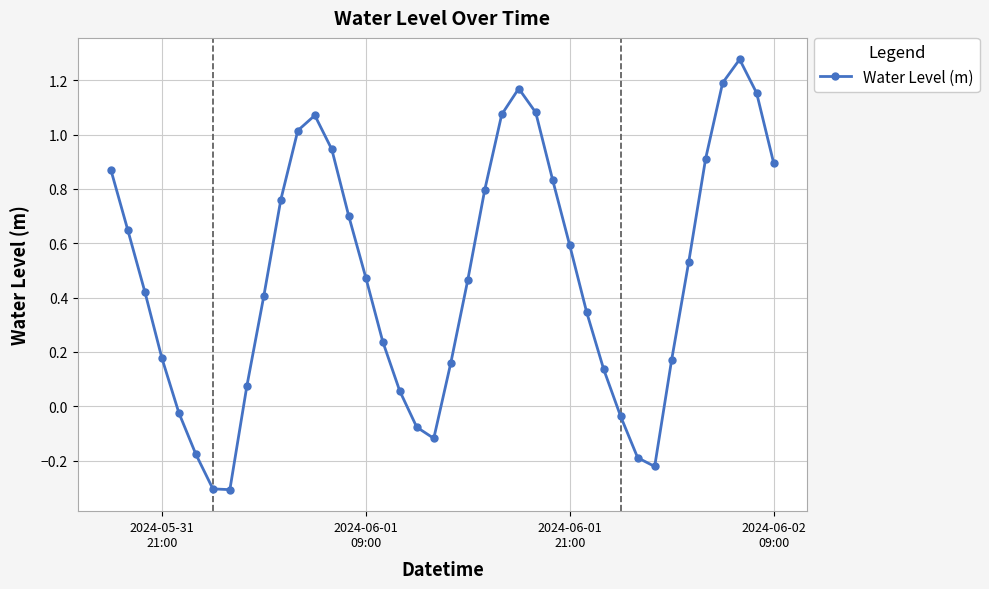

What is the smallest value displayed?

-0.3